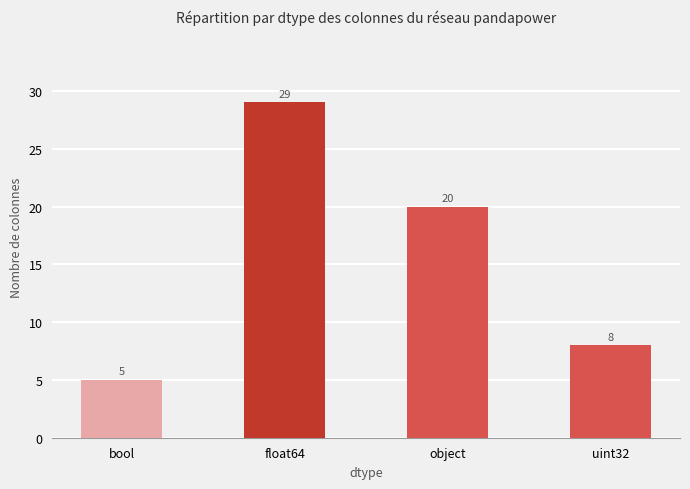

Reading left to right, extract all data points from this chart.

bool=5	float64=29	object=20	uint32=8